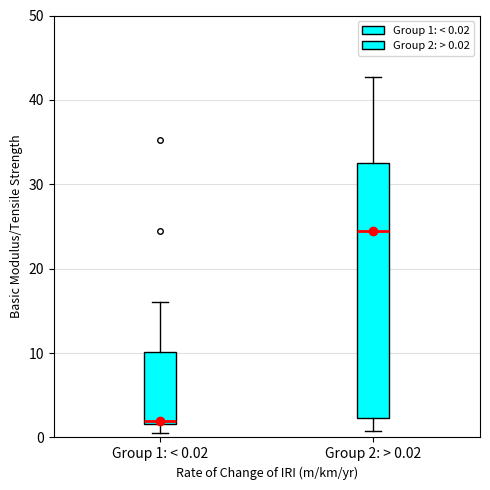

Which box has the highest median line?

Group 2: > 0.02